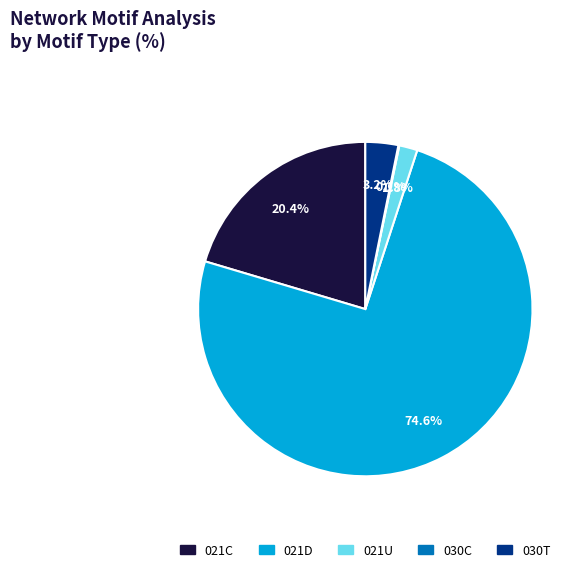

Which category has the biggest portion of the pie?

021D